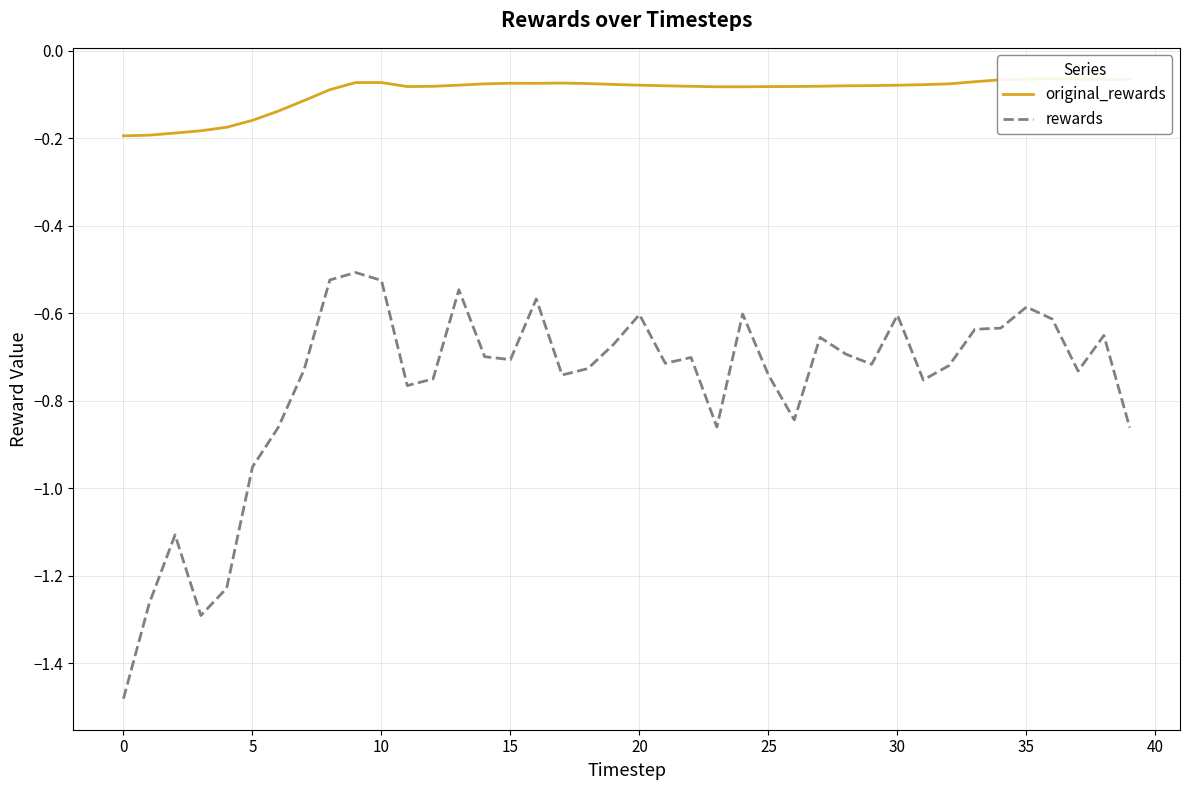

Does the chart display data point markers on the line(s)?

No